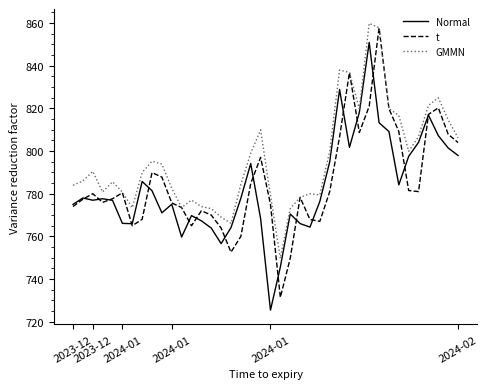

What is the greatest value displayed?

859.9